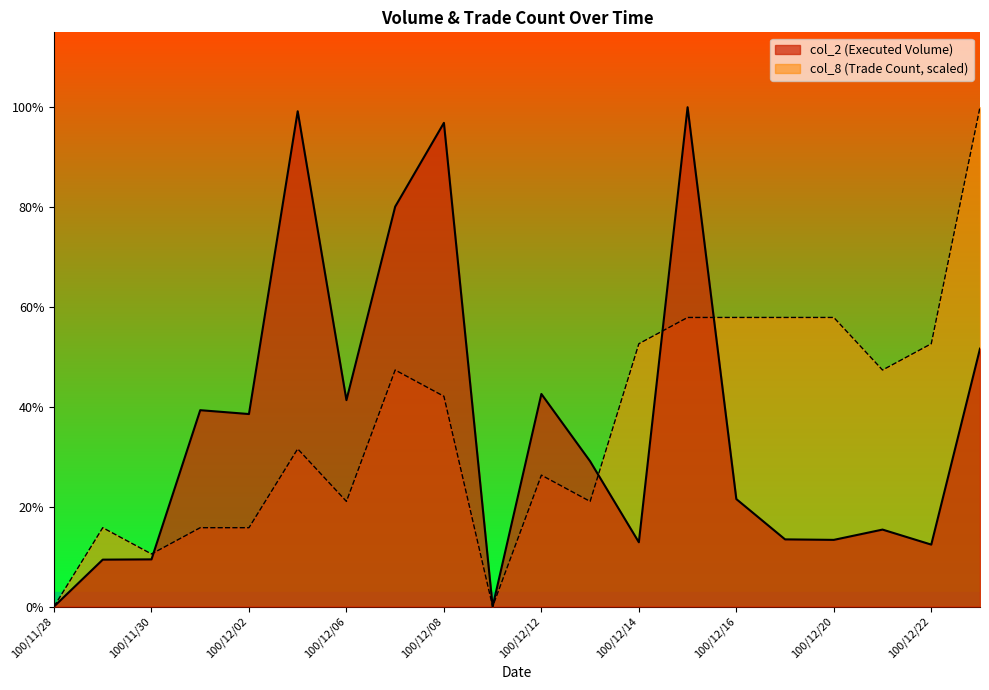

What is the maximum value for col_2?

512020.0